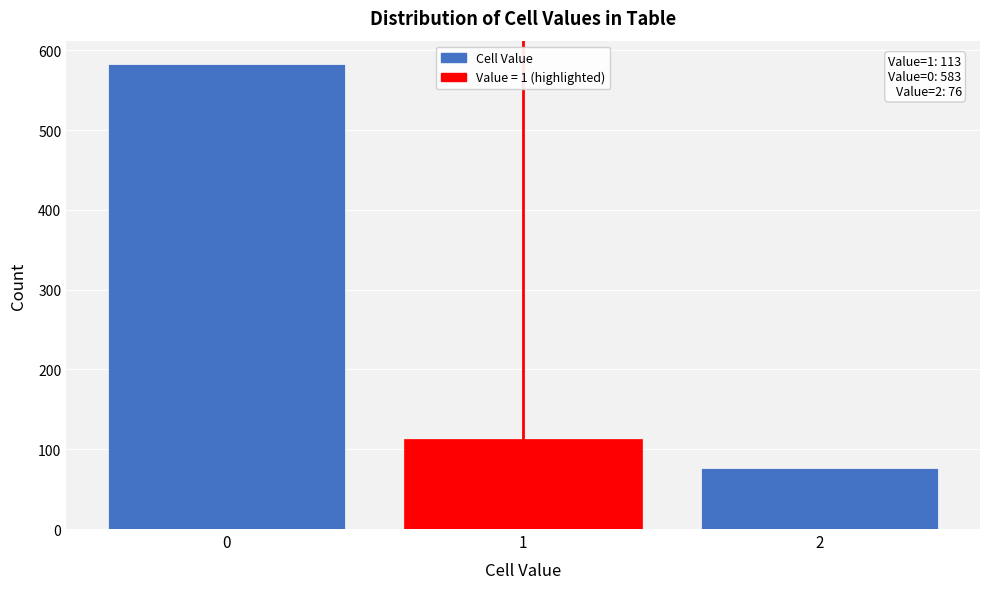

Reading right to left, what are all the values shown in this chart?

2=76	1=113	0=583